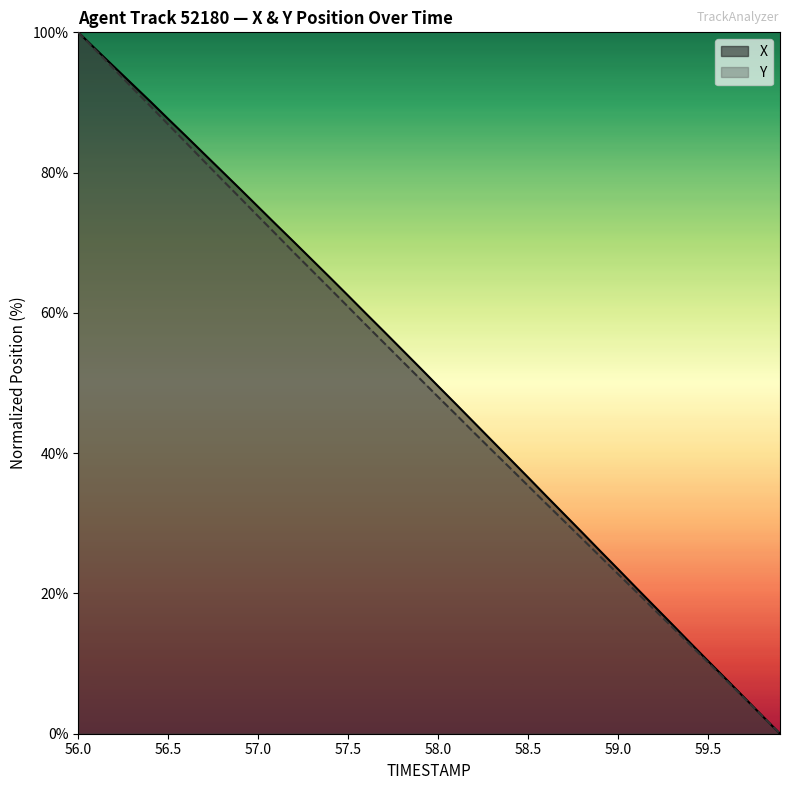

True or false: Y and X cross at least once.

False